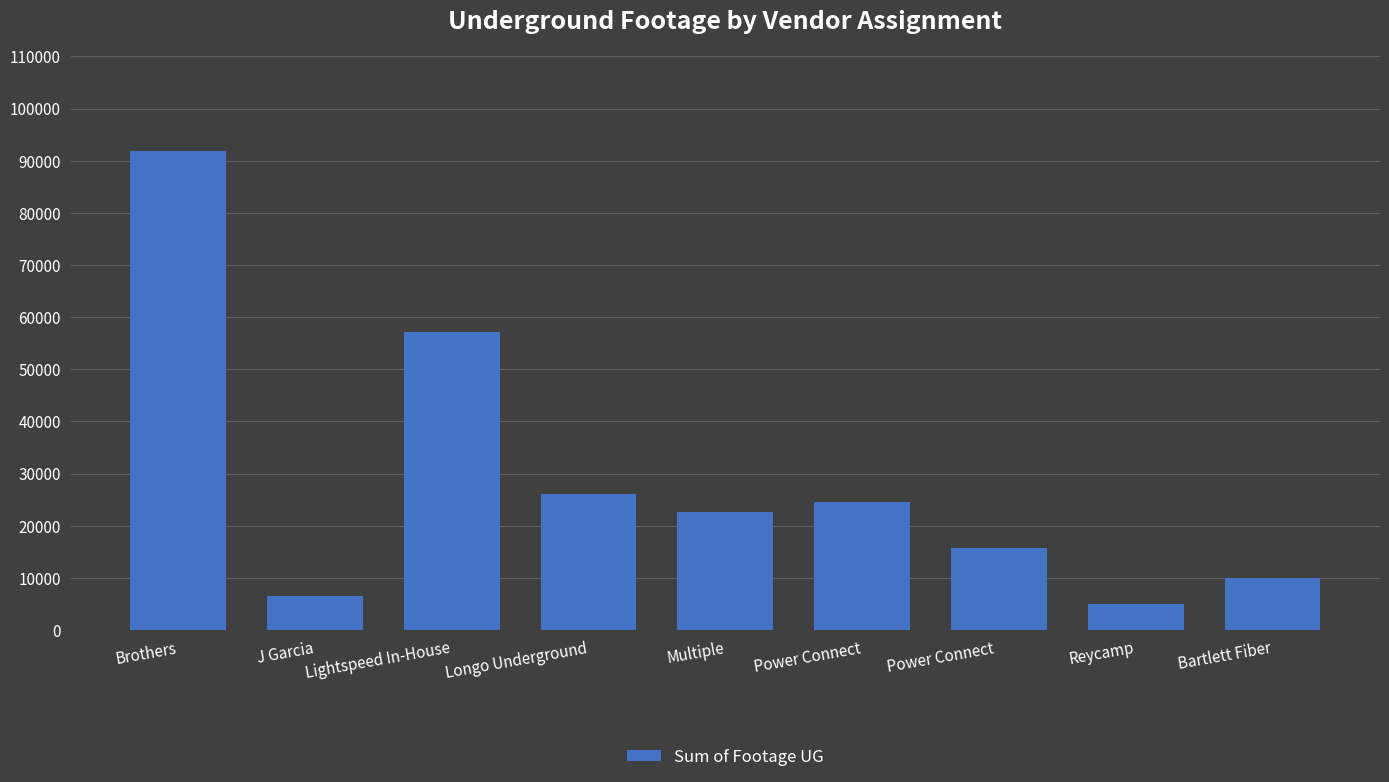

What is the sum of all values?

259673